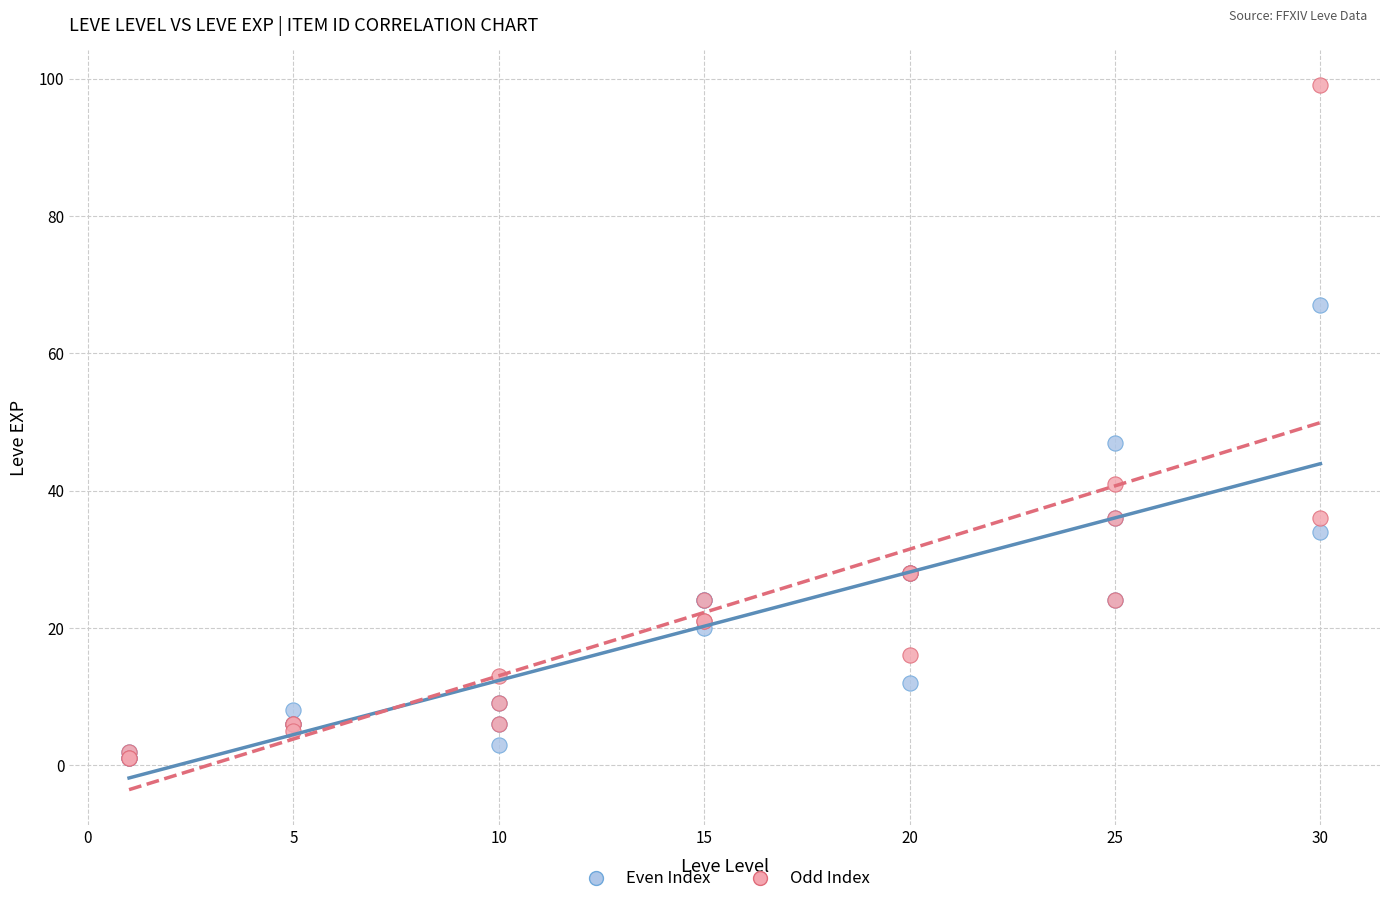

Across all series, what Y value is closest to 50?

47